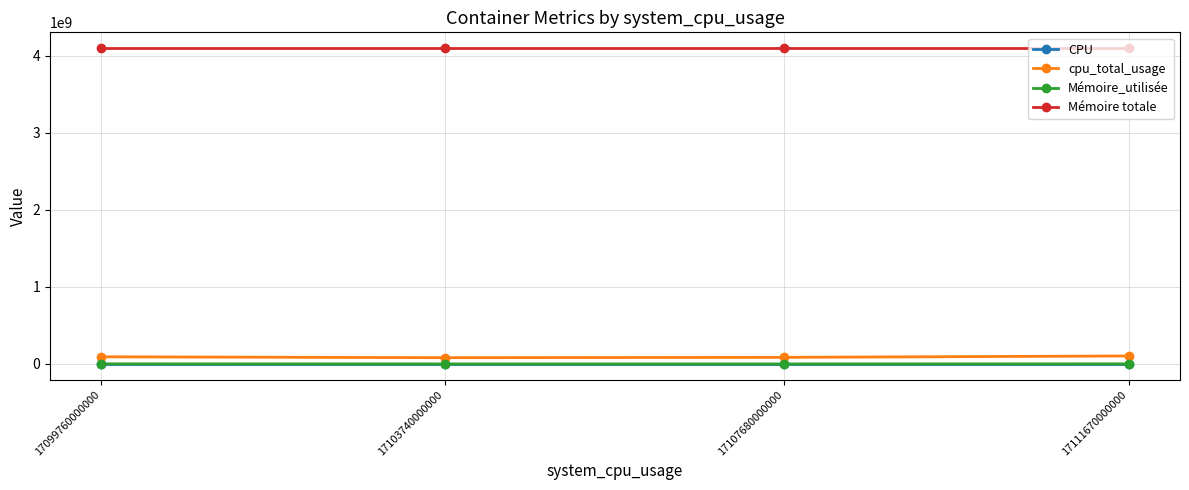

Is the value of Mémoire totale at 17099760000000 greater than the value of cpu_total_usage at 17103740000000?

Yes